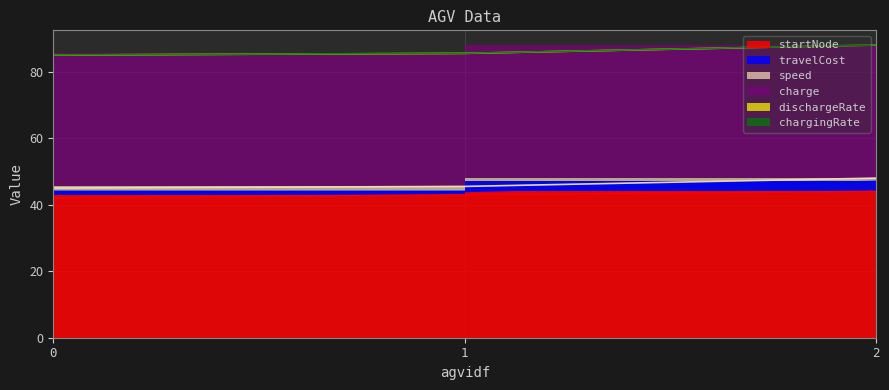

The charge series shows 71.6 at 2. True or false?

False